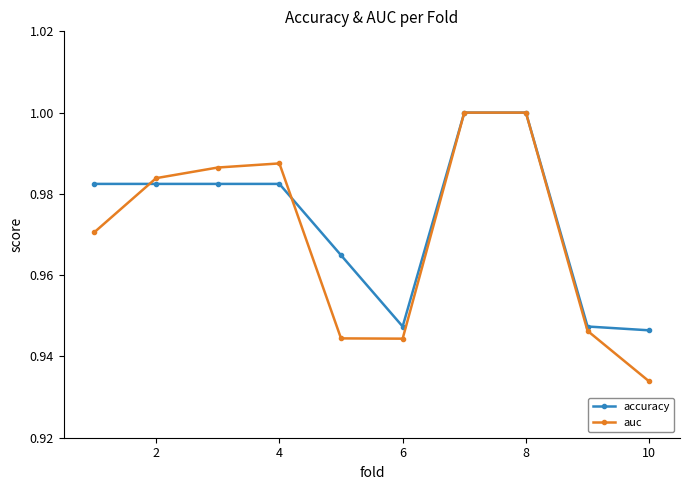

Which series has the widest spread of values?

auc